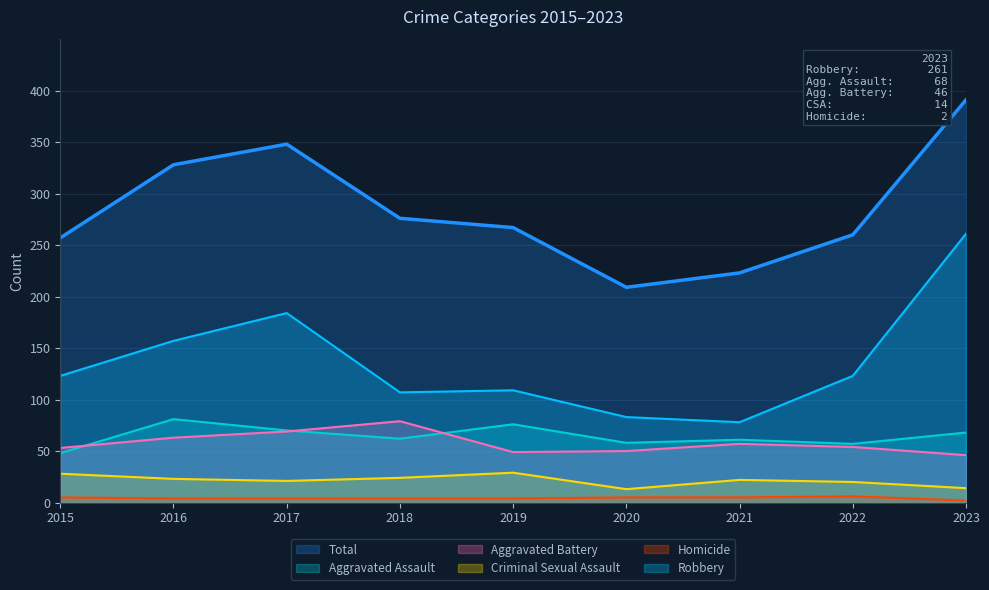

True or false: Criminal Sexual Assault and Robbery intersect in this chart.

False